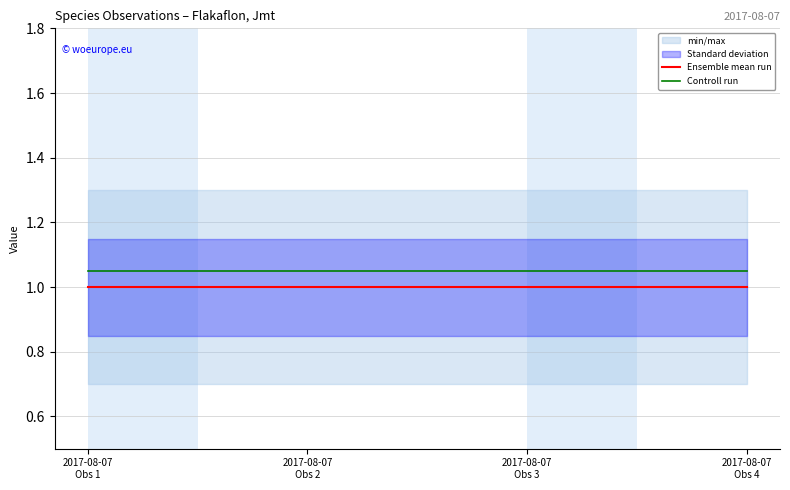

What is the total value across all series at 2017-08-07
Obs 3?

2.0